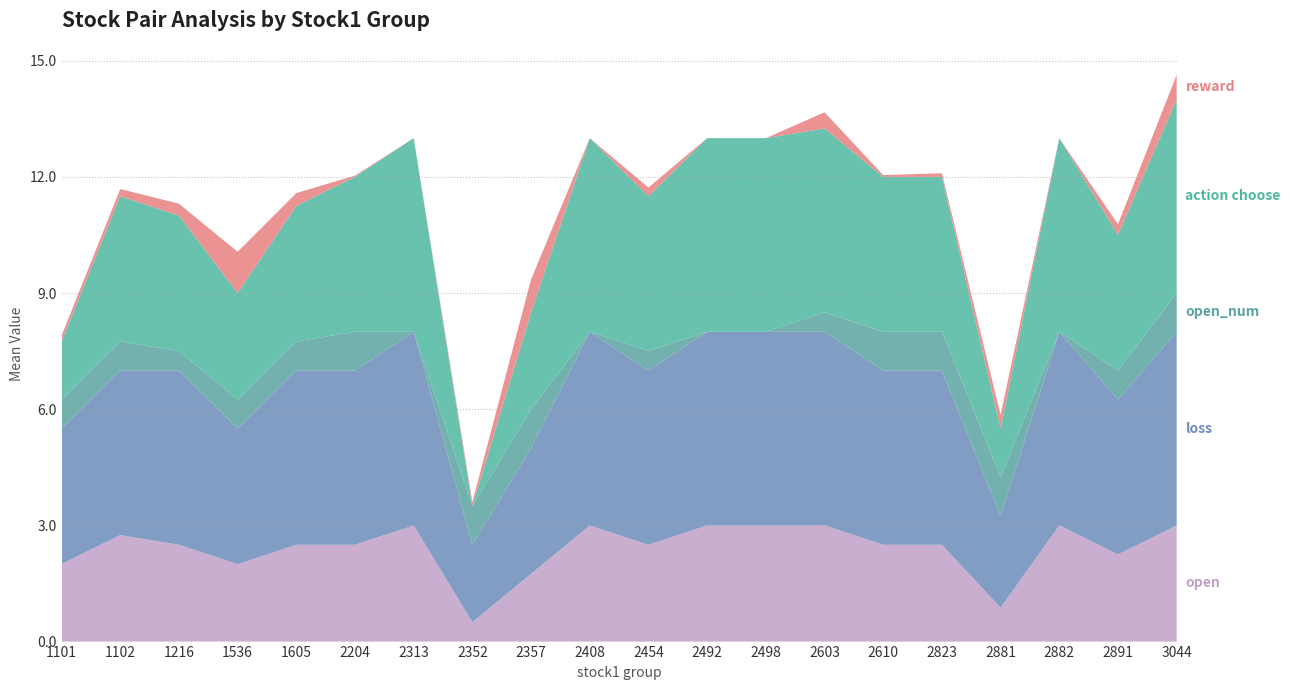

Reading left to right, extract all data points from this chart.

open: 1101=2.0	1102=2.8	1216=2.5	1536=2.0	1605=2.5	2204=2.5	2313=3.0	2352=0.5	2357=1.8	2408=3.0	2454=2.5	2492=3.0	2498=3.0	2603=3.0	2610=2.5	2823=2.5	2881=0.9	2882=3.0	2891=2.2	3044=3.0
loss: 1101=3.5	1102=4.2	1216=4.5	1536=3.5	1605=4.5	2204=4.5	2313=5.0	2352=2.0	2357=3.2	2408=5.0	2454=4.5	2492=5.0	2498=5.0	2603=5.0	2610=4.5	2823=4.5	2881=2.4	2882=5.0	2891=4.0	3044=5.0
open_num: 1101=0.8	1102=0.8	1216=0.5	1536=0.8	1605=0.8	2204=1.0	2313=0.0	2352=1.0	2357=1.0	2408=0.0	2454=0.5	2492=0.0	2498=0.0	2603=0.5	2610=1.0	2823=1.0	2881=1.0	2882=0.0	2891=0.8	3044=1.0
action choose: 1101=1.5	1102=3.8	1216=3.5	1536=2.8	1605=3.5	2204=4.0	2313=5.0	2352=0.0	2357=2.5	2408=5.0	2454=4.0	2492=5.0	2498=5.0	2603=4.8	2610=4.0	2823=4.0	2881=1.2	2882=5.0	2891=3.5	3044=5.0
reward: 1101=0.1	1102=0.2	1216=0.3	1536=1.1	1605=0.3	2204=0.0	2313=0.0	2352=0.1	2357=0.9	2408=0.0	2454=0.2	2492=0.0	2498=0.0	2603=0.4	2610=0.0	2823=0.1	2881=0.4	2882=0.0	2891=0.3	3044=0.6